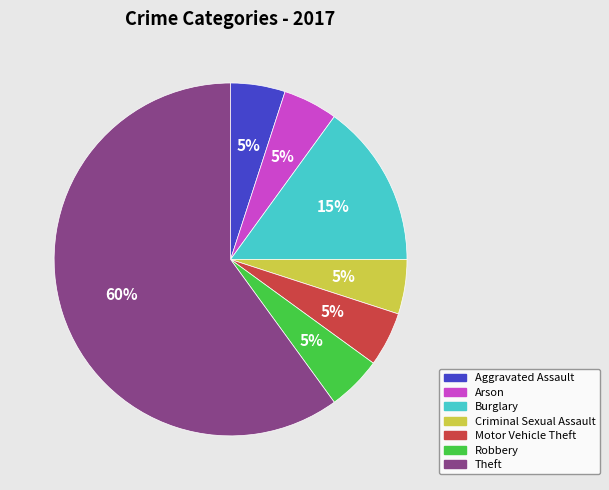

What is the largest slice in the pie chart?

Theft